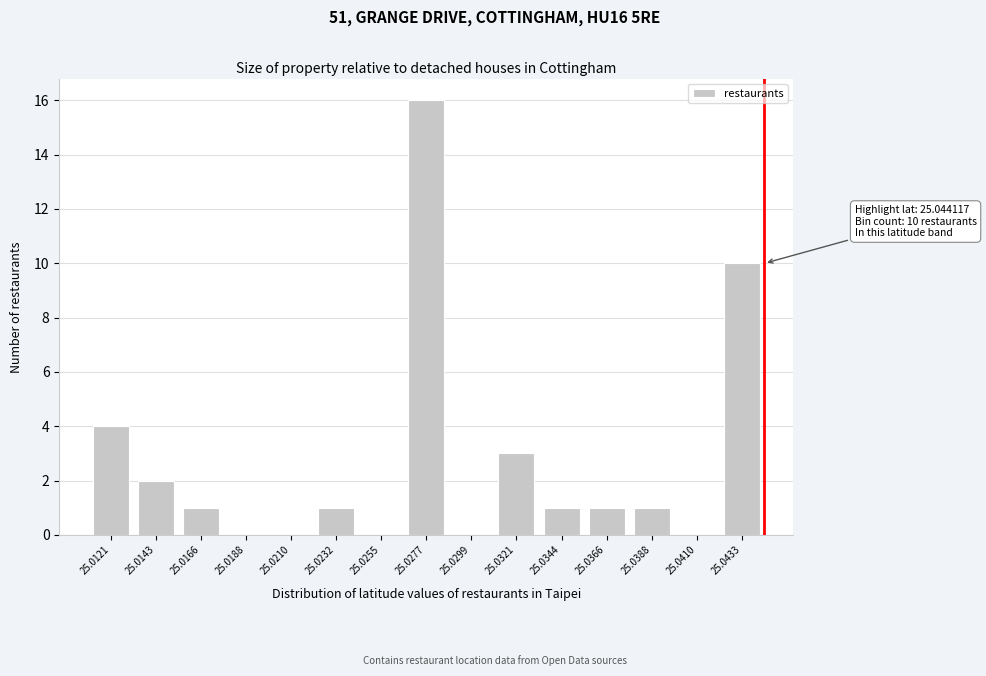

Reading right to left, extract all data points from this chart.

25.0433=10	25.0410=0	25.0388=1	25.0366=1	25.0344=1	25.0321=3	25.0299=0	25.0277=16	25.0255=0	25.0232=1	25.0210=0	25.0188=0	25.0166=1	25.0143=2	25.0121=4